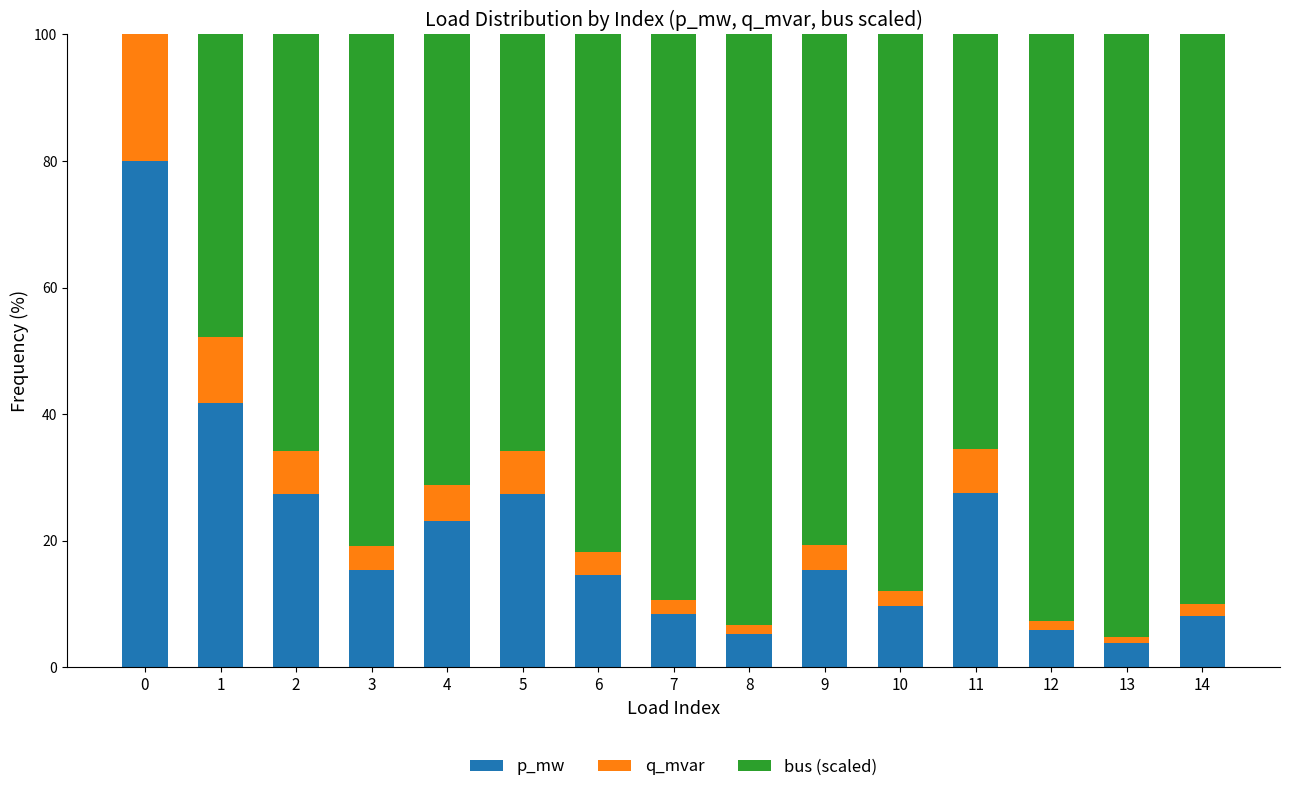

Are the bars horizontal?

No